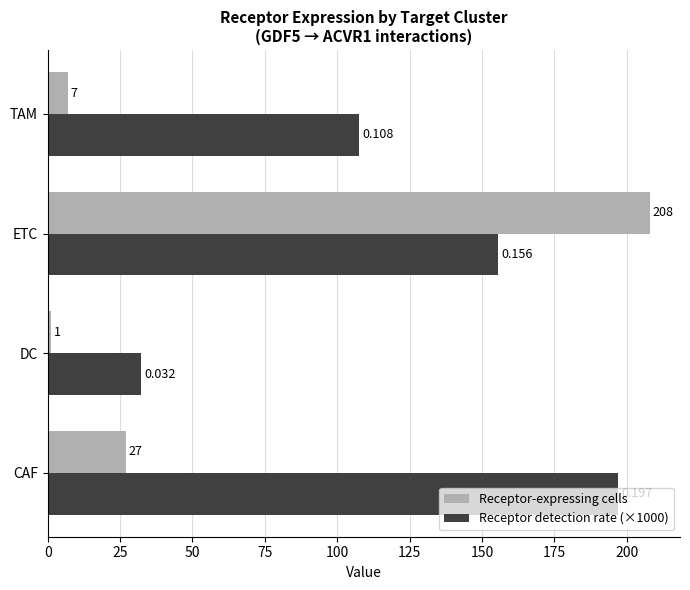

What is the average value of the Receptor detection rate (×1000) series?

123.2